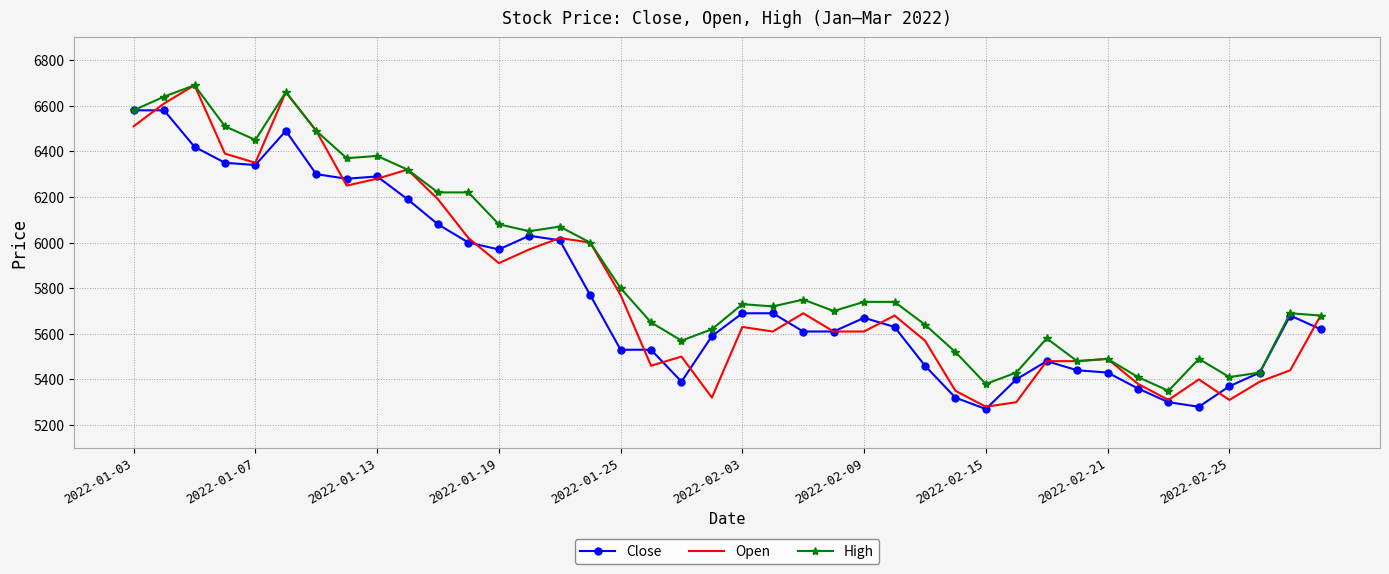

True or false: High has more than 2 interior local peaks.

True